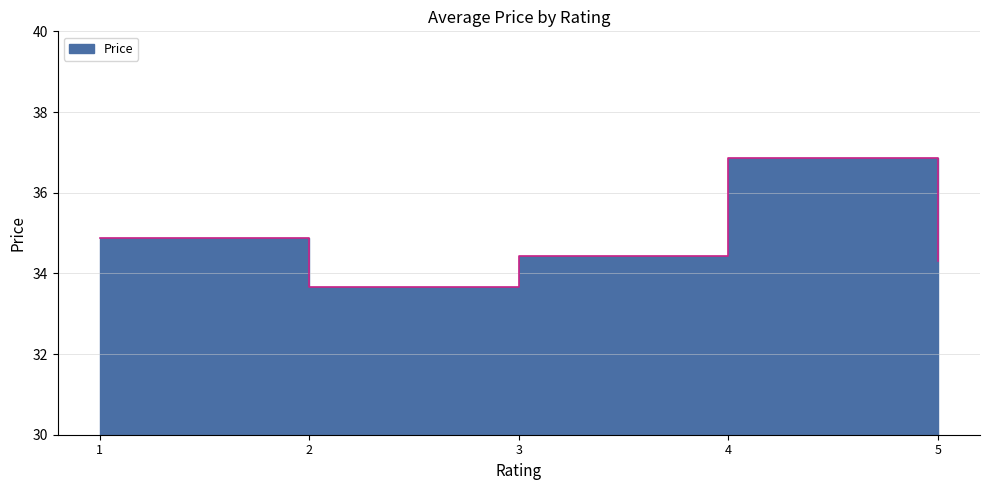

Count the number of data series in this chart.

1